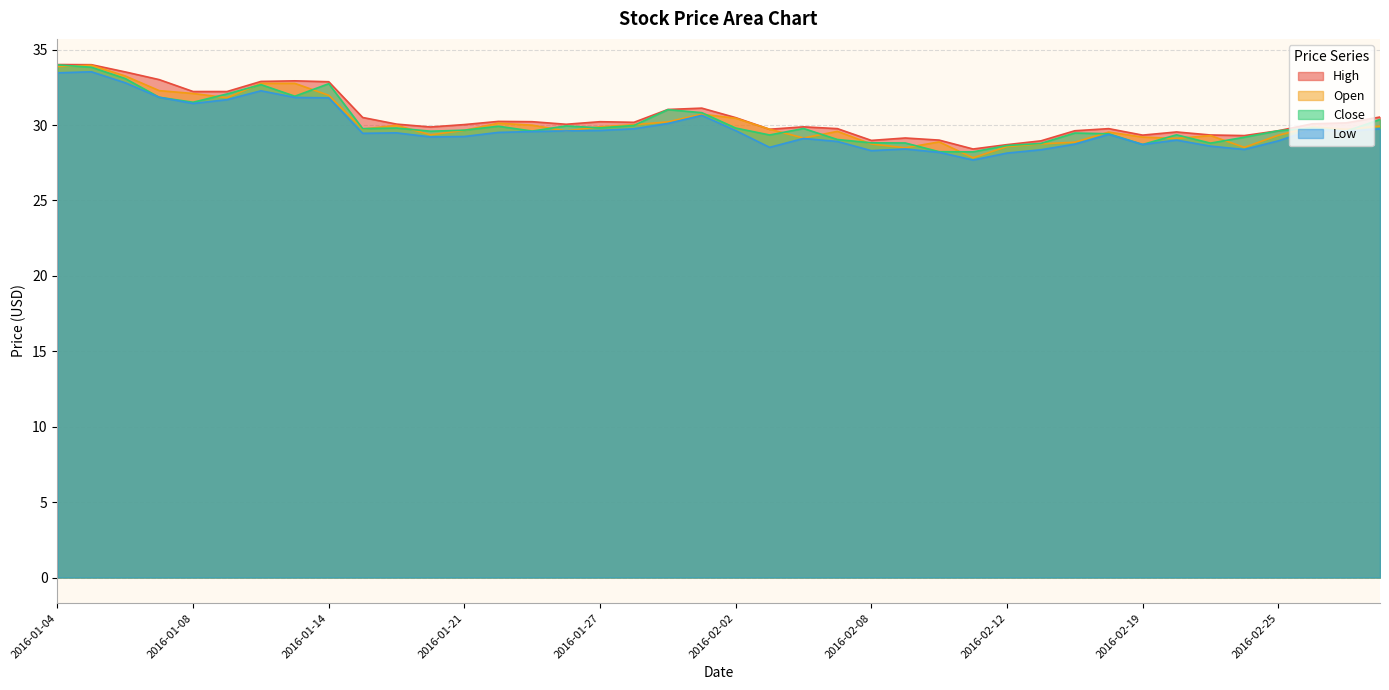

Is the value of Low at 2016-02-12 greater than the value of High at 2016-02-23?

No